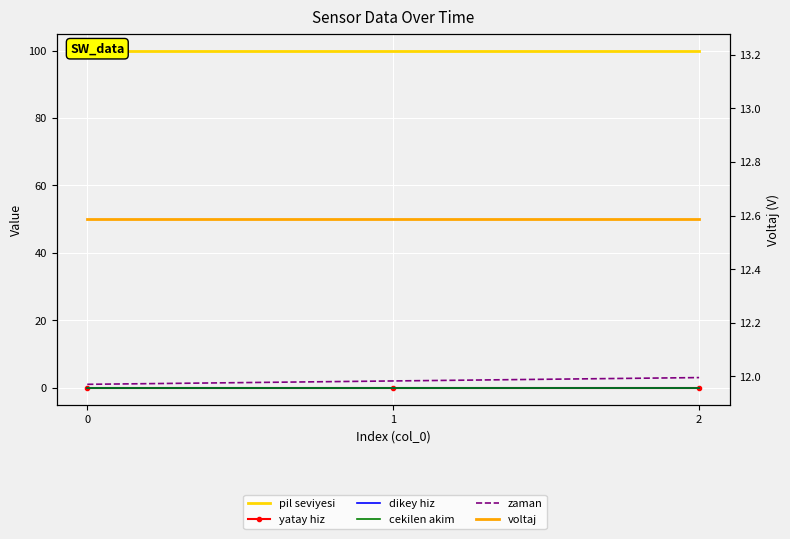

What is the maximum value shown in the chart?

100.0